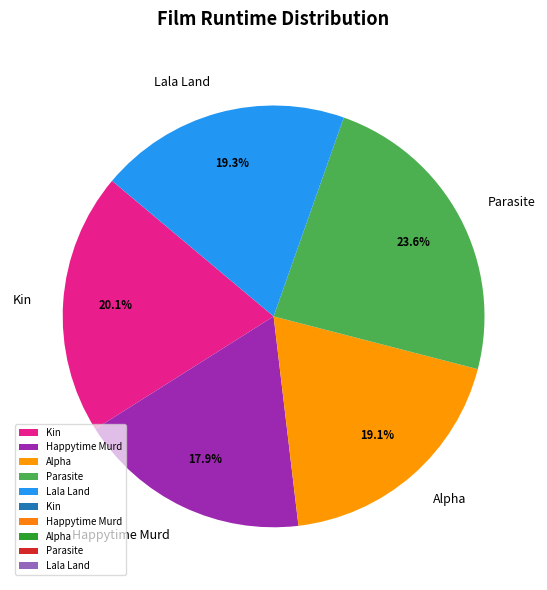

What percentage is the Lala Land slice, to the nearest percent?

19%